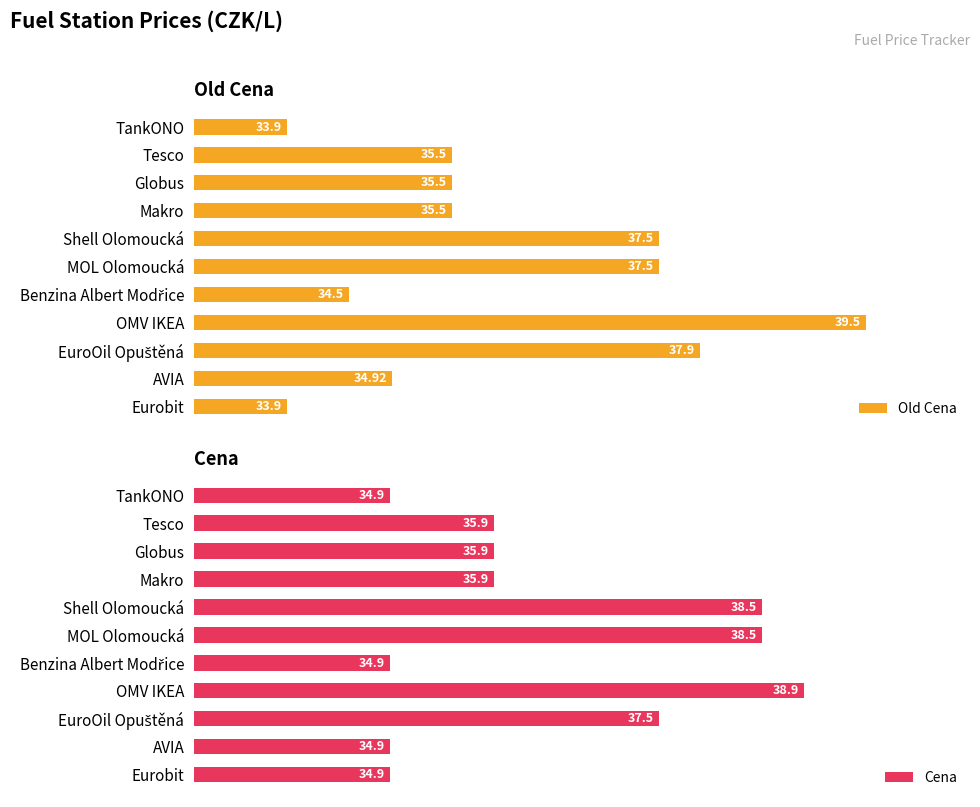

Which category has the highest value in the Cena series?

OMV IKEA